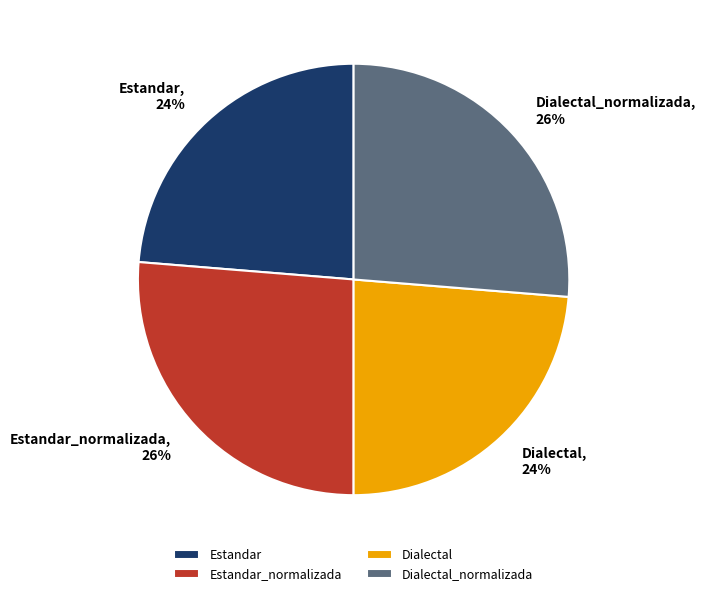

Is the sum of Estandar and Dialectal greater than half?

No